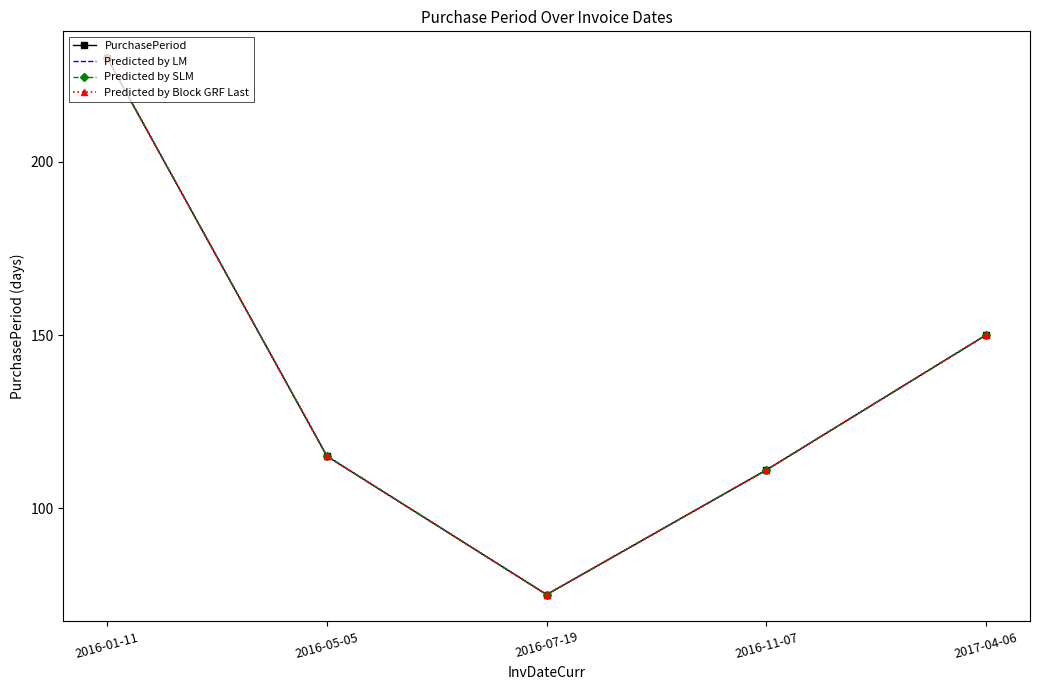

Which series has the largest total across all categories?

PurchasePeriod